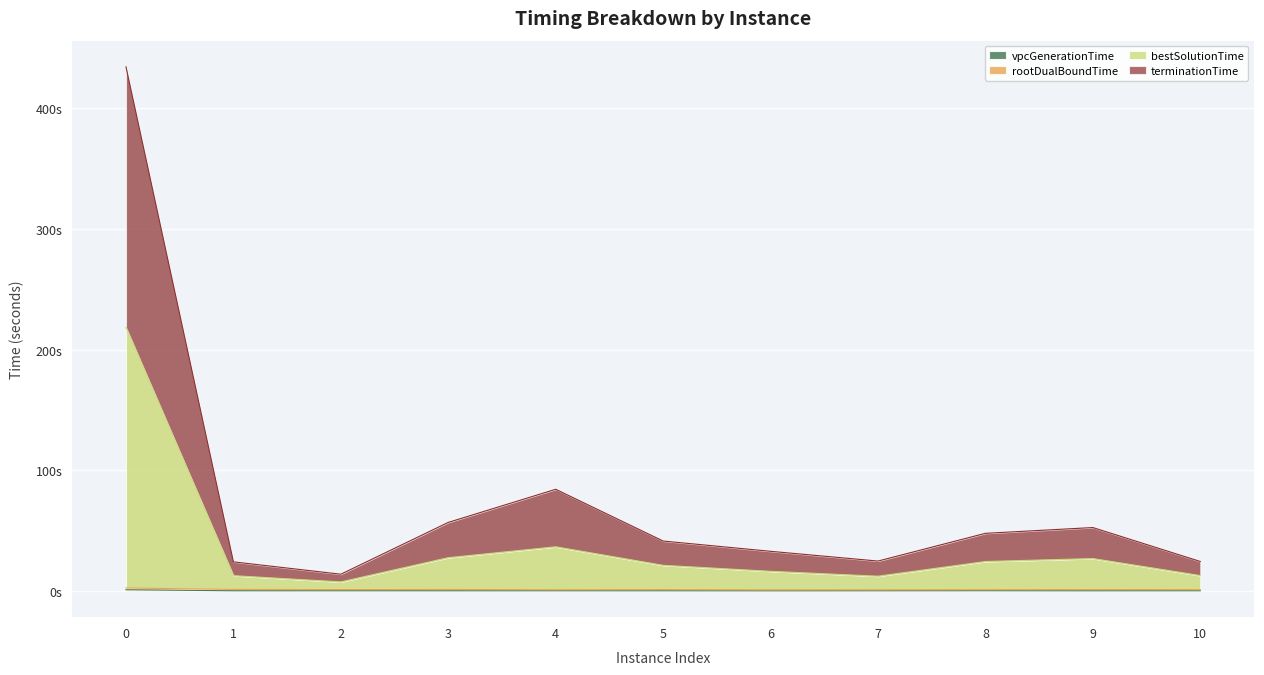

At which category does the chart reach its minimum across all series?

6